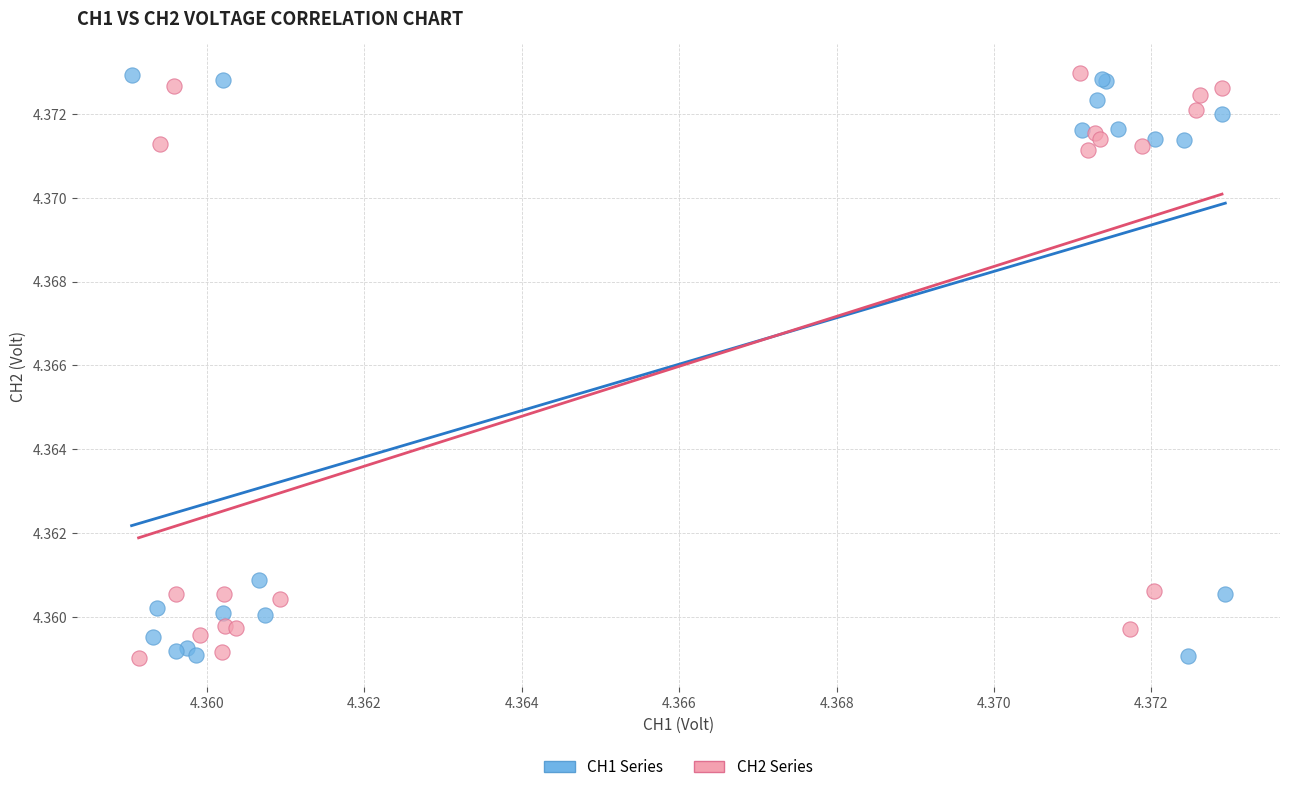

What are all the series names shown in the legend?

CH1 Series, CH2 Series